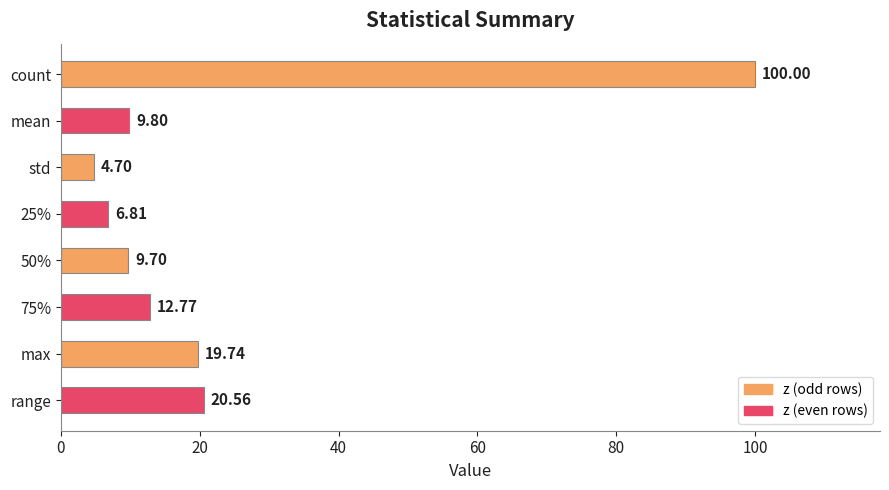

What is the label of the 1st bar from the bottom?

range